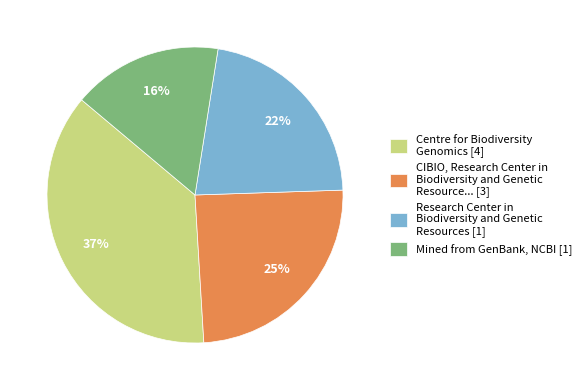

Which category has the biggest portion of the pie?

Centre for Biodiversity Genomics [4]